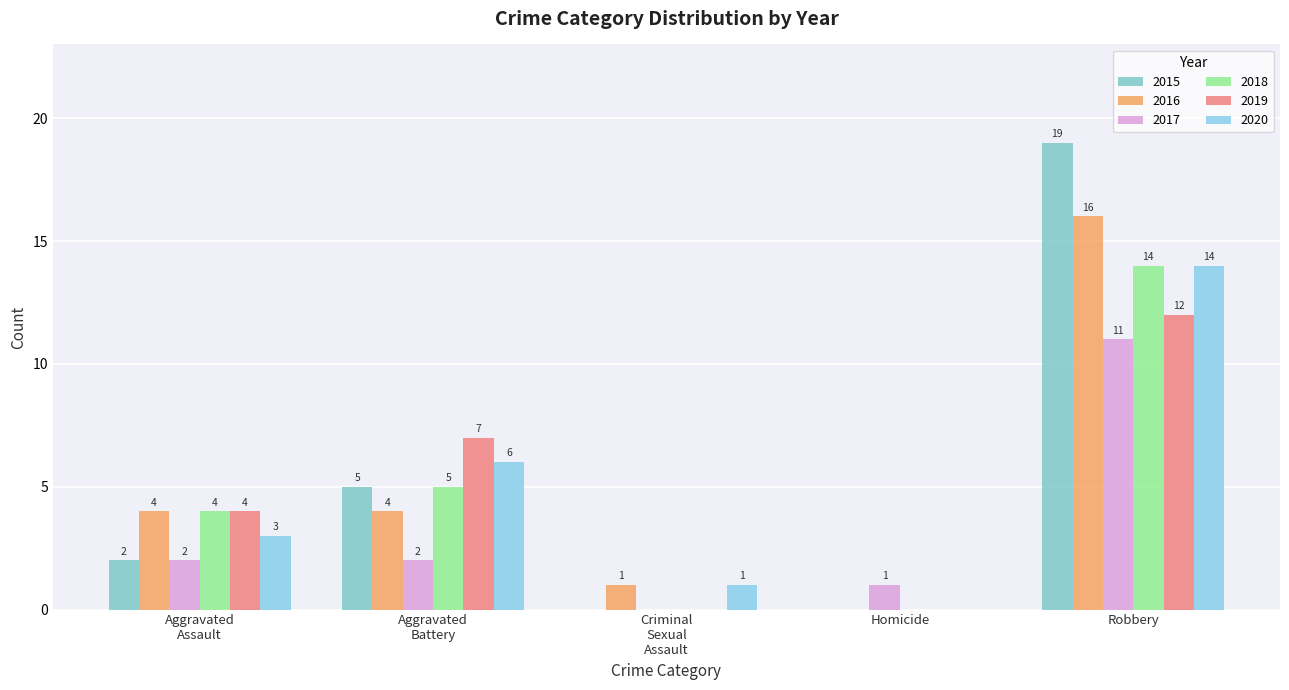

Count the number of categories in the chart.

5